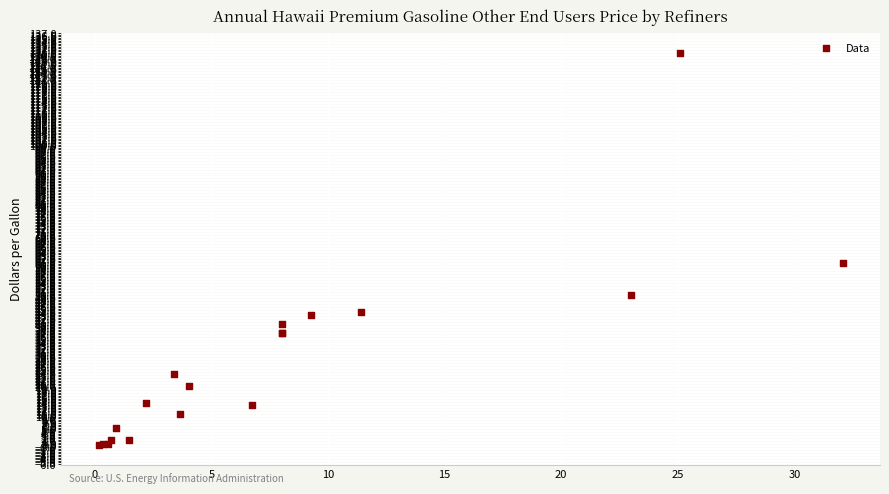

What Y value in the scatter plot is closest to 65?

60.9